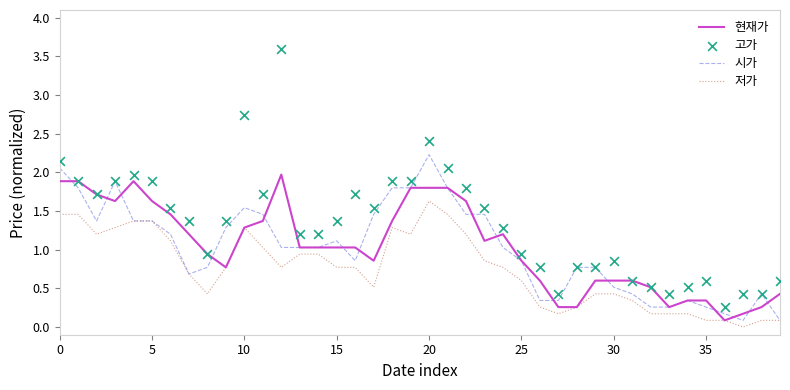

What is the total value across all series at 13?

4.2